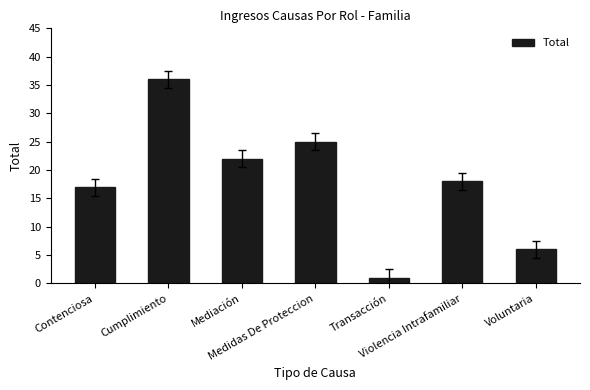

Is it true that the value at Violencia Intrafamiliar is 12?

False